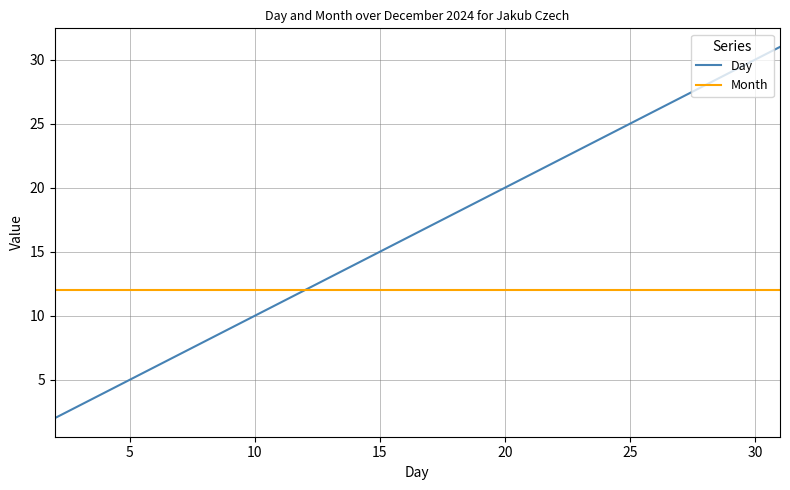

True or false: Day has more than 2 points higher than both neighbors.

False